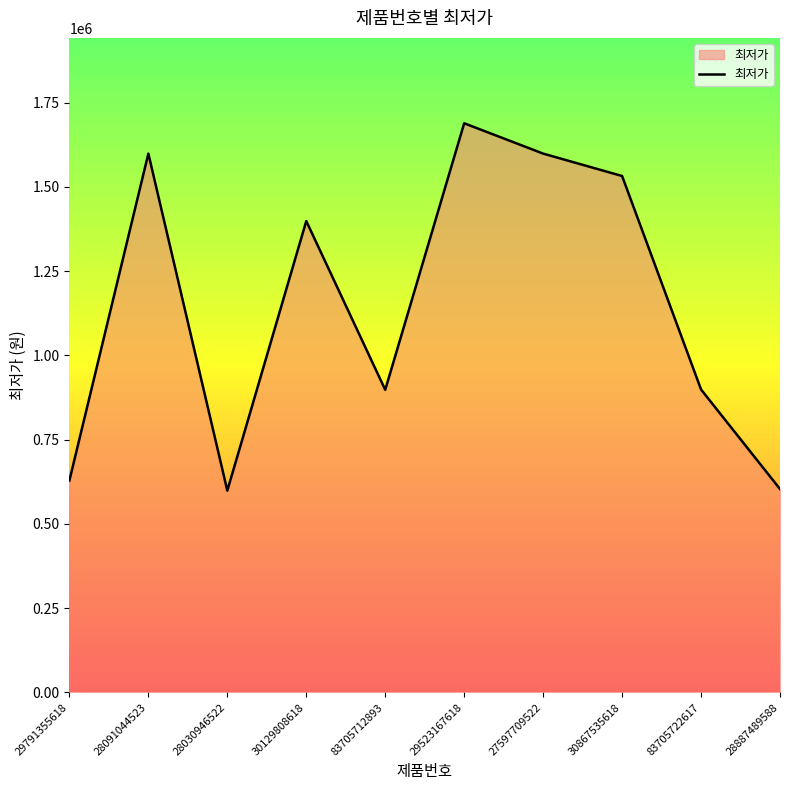

What is the ratio of the value at 30867535618 to the value at 28887489588?

2.5